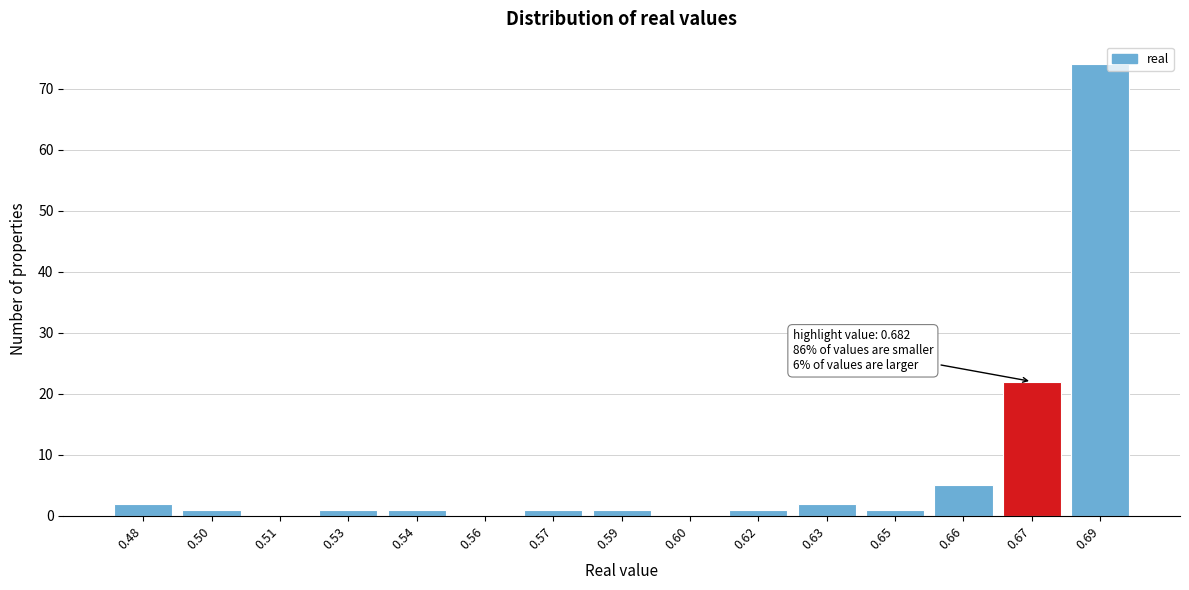

Reading left to right, transcribe all the data shown in this chart.

0.48=2	0.50=1	0.51=0	0.53=1	0.54=1	0.56=0	0.57=1	0.59=1	0.60=0	0.62=1	0.63=2	0.65=1	0.66=5	0.67=22	0.69=74